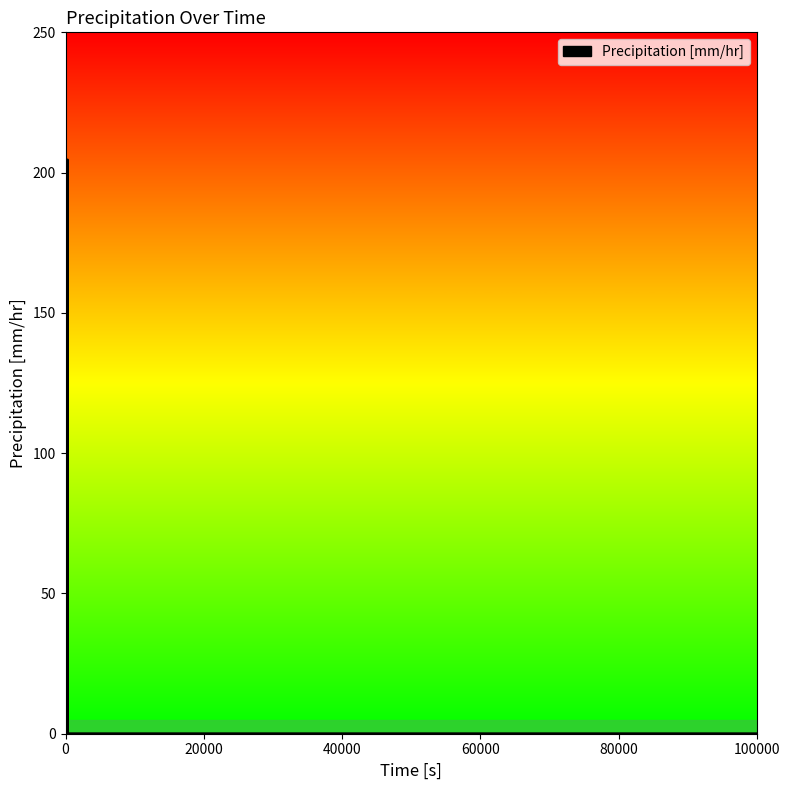

Count the number of categories in the chart.

8